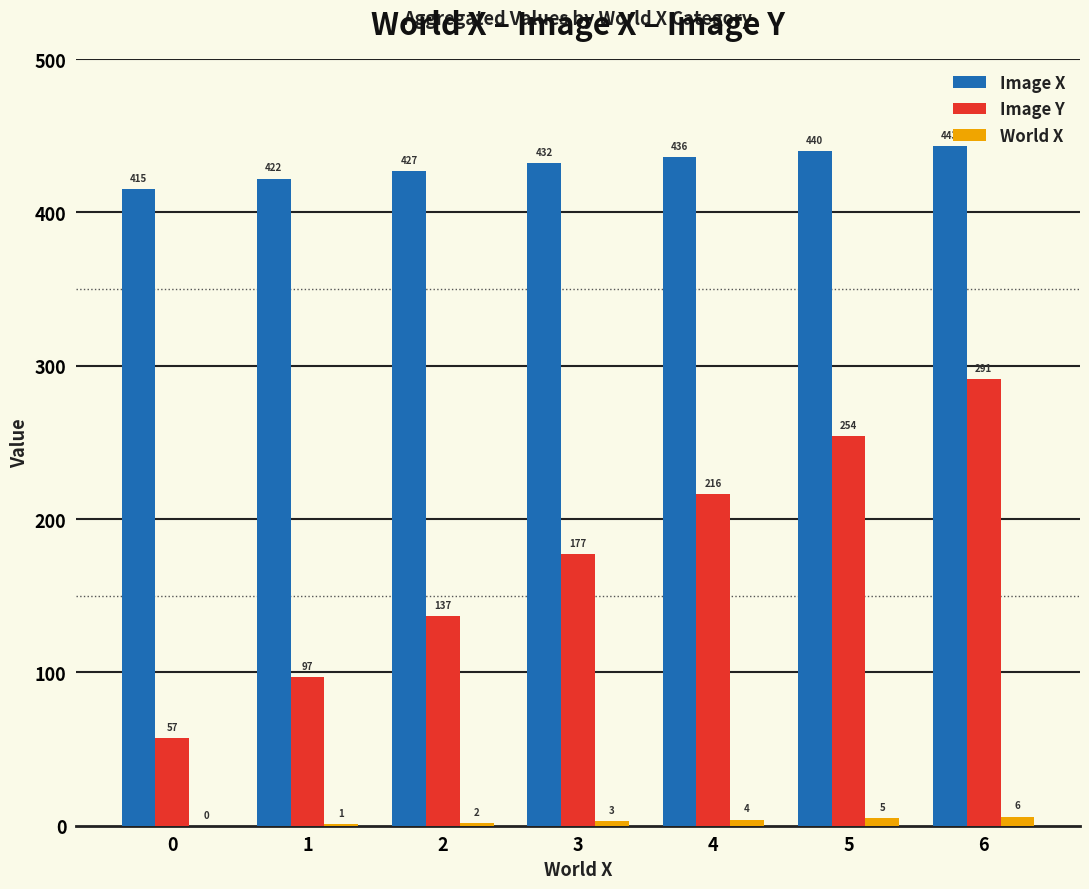

Reading right to left, extract all data points from this chart.

Image X: 6=443	5=440	4=436	3=432	2=427	1=422	0=415
Image Y: 6=291	5=254	4=216	3=177	2=137	1=97	0=57
World X: 6=6	5=5	4=4	3=3	2=2	1=1	0=0